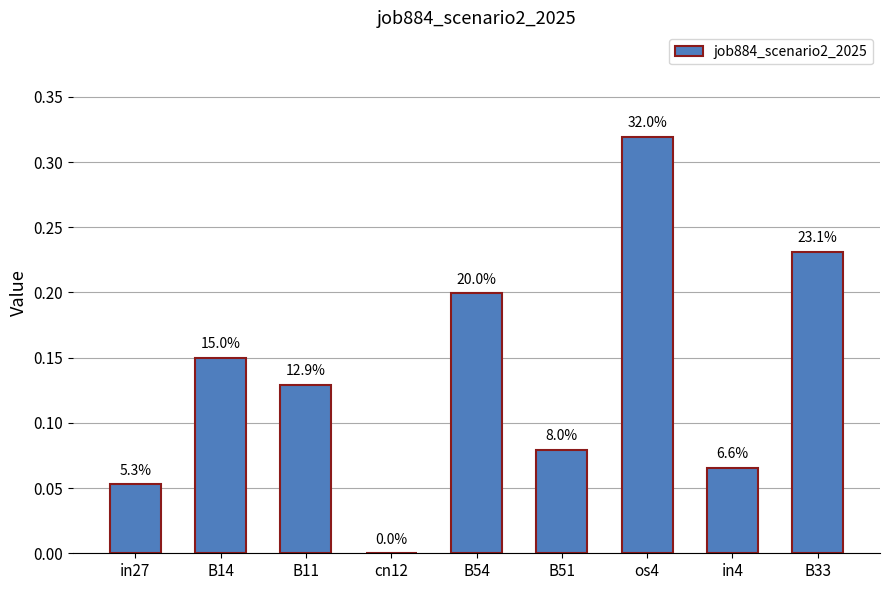

Rank the categories by value from lowest to highest.

cn12, in27, in4, B51, B11, B14, B54, B33, os4